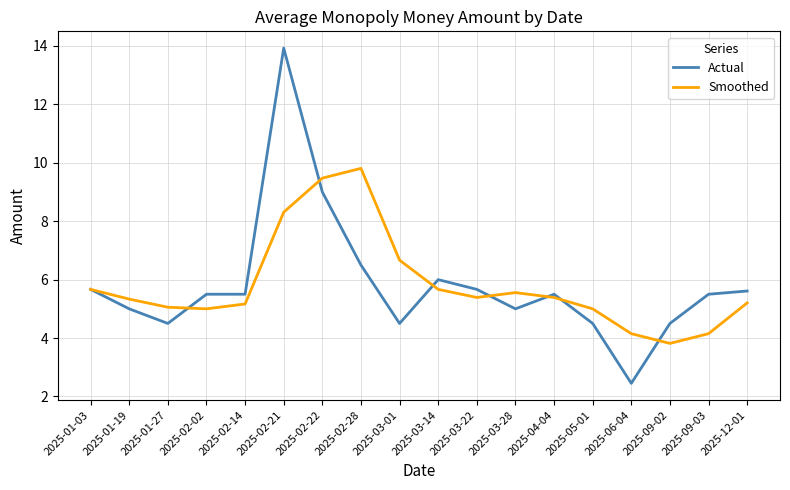

Rank the series at 2025-04-04 from highest to lowest value.

Actual, Smoothed